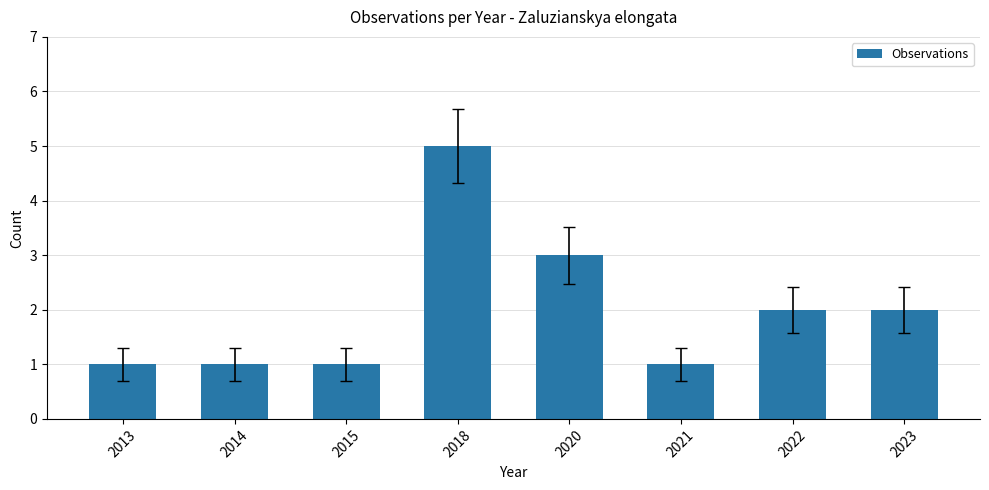

Which label corresponds to the largest value in the chart?

2018